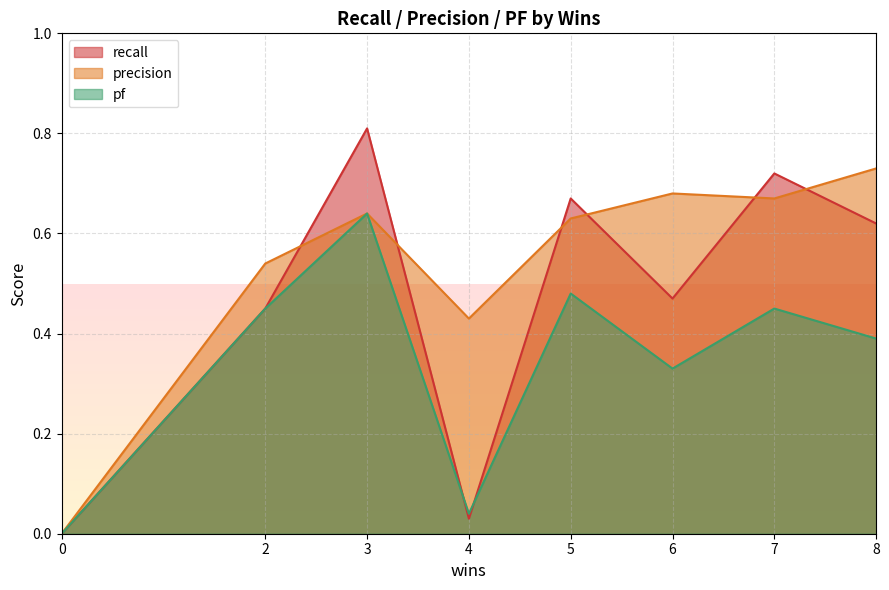

What is the sum of the pf values at 3 and 2?

1.1